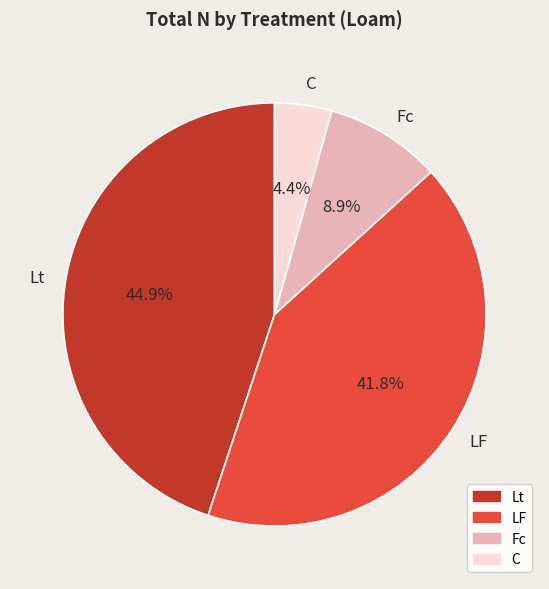

To the nearest percent, what is the combined percentage of LF and Lt?

87%